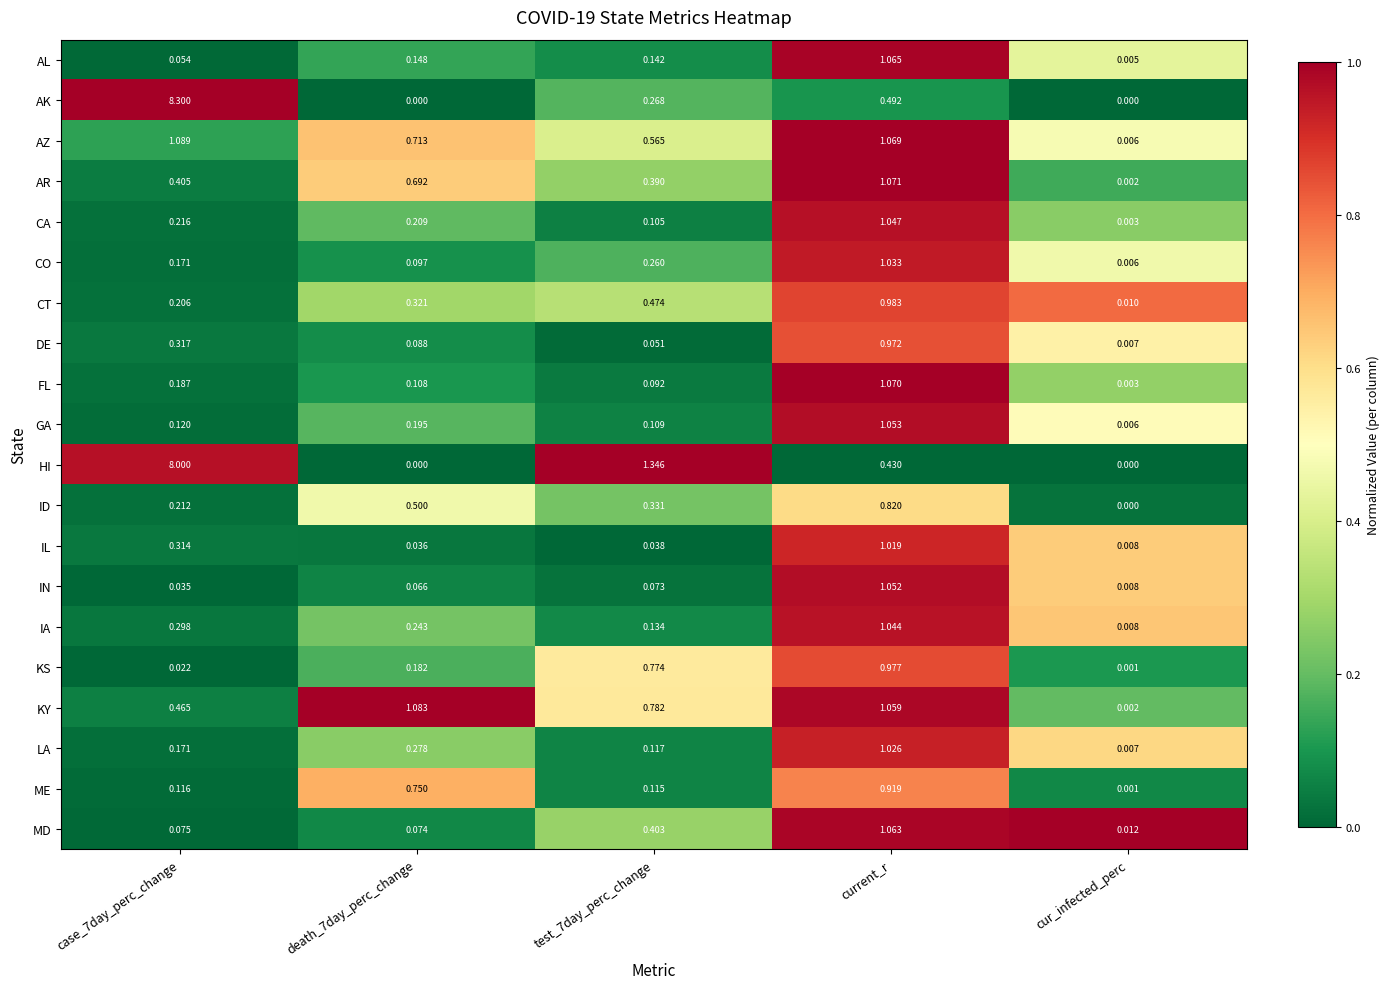

Which category has the lowest value in the AR series?

cur_infected_perc